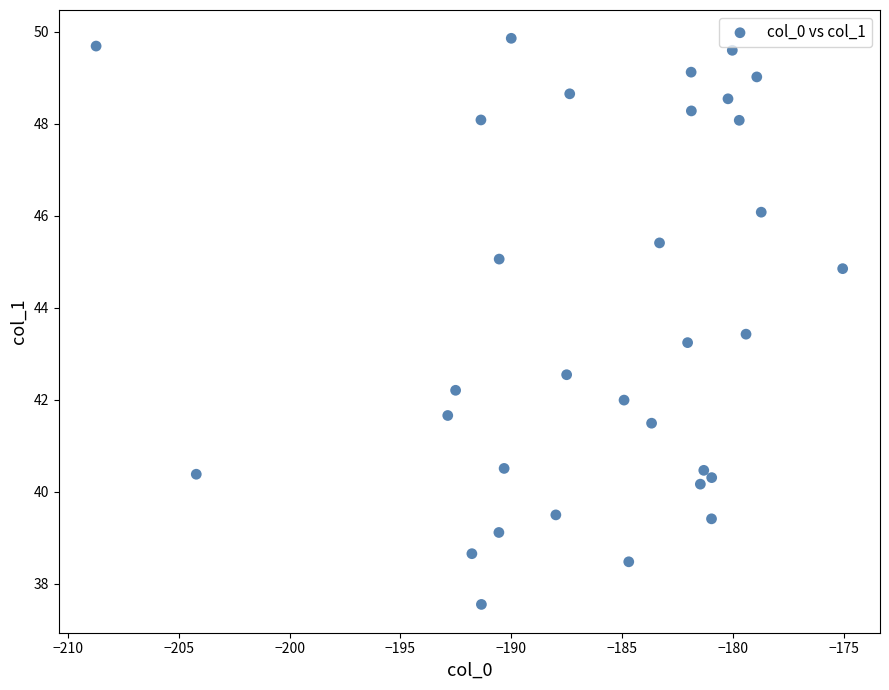

What Y value in the scatter plot is closest to 43?

43.2